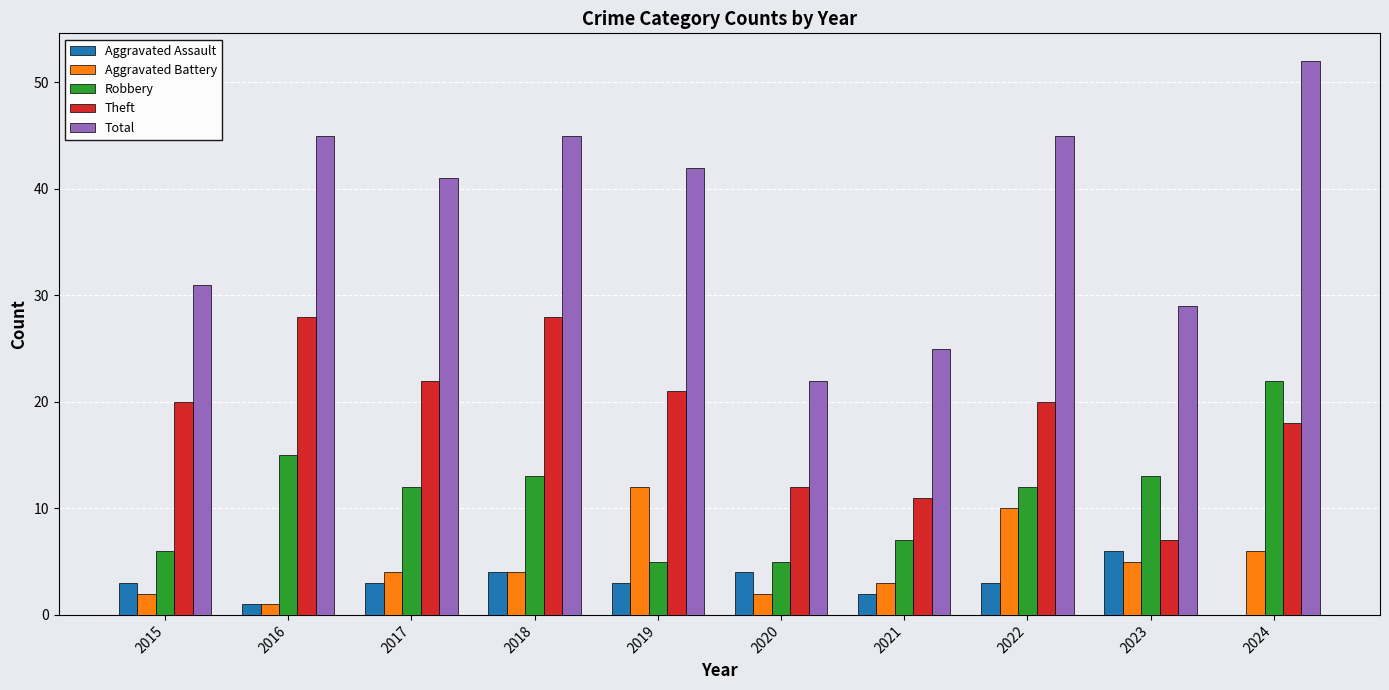

Is the value of Aggravated Battery at 2017 greater than the value of Aggravated Assault at 2023?

No